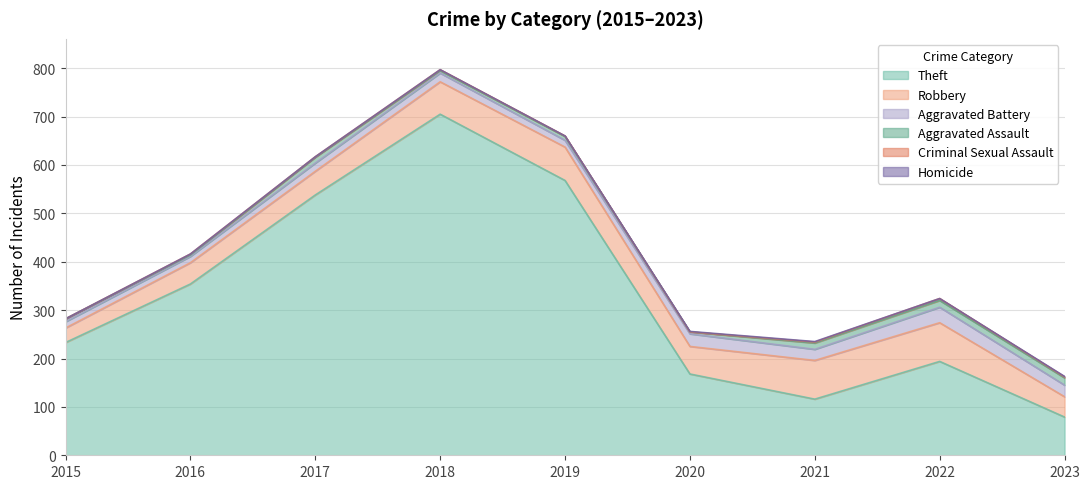

The Homicide series shows 1 at 2018. True or false?

False